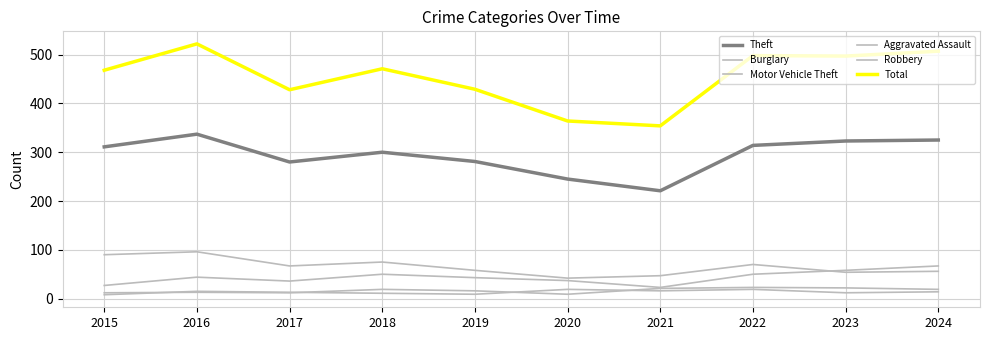

What is the difference between the maximum and minimum values in the Burglary series?

54